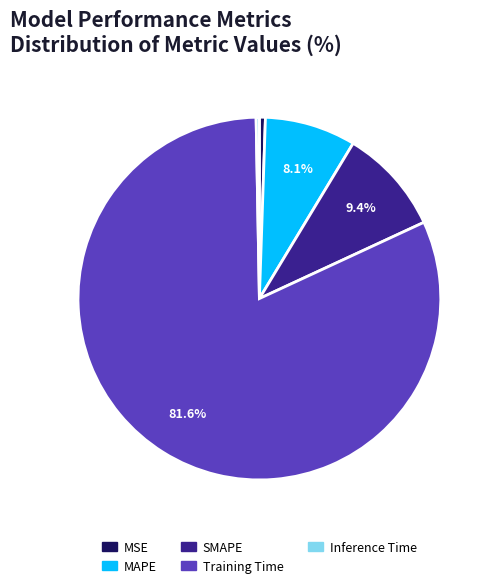

Between Inference Time and SMAPE, which is larger?

SMAPE